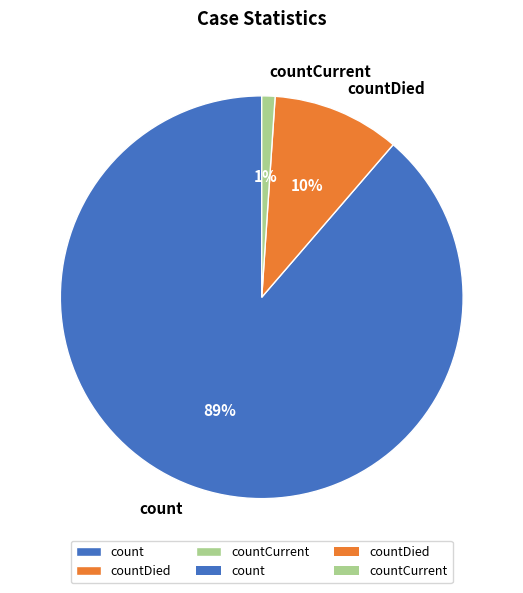

Count the number of slices in the pie.

3